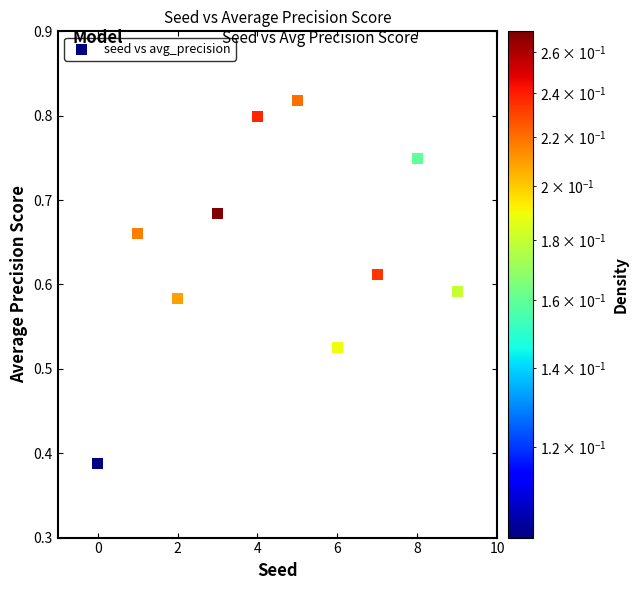

What is the range of X values (max minus min)?

9.0